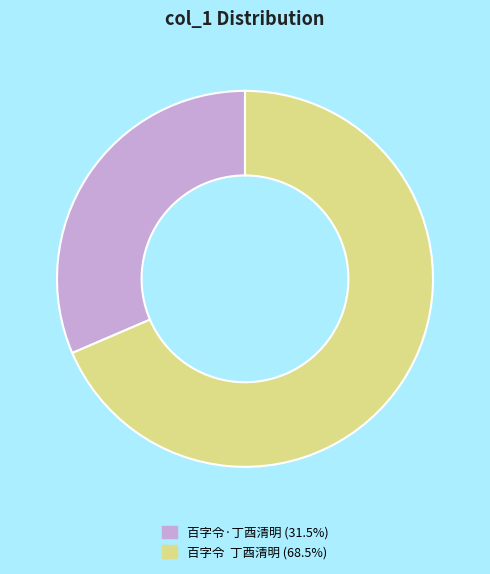

How many slices are in this pie chart?

2